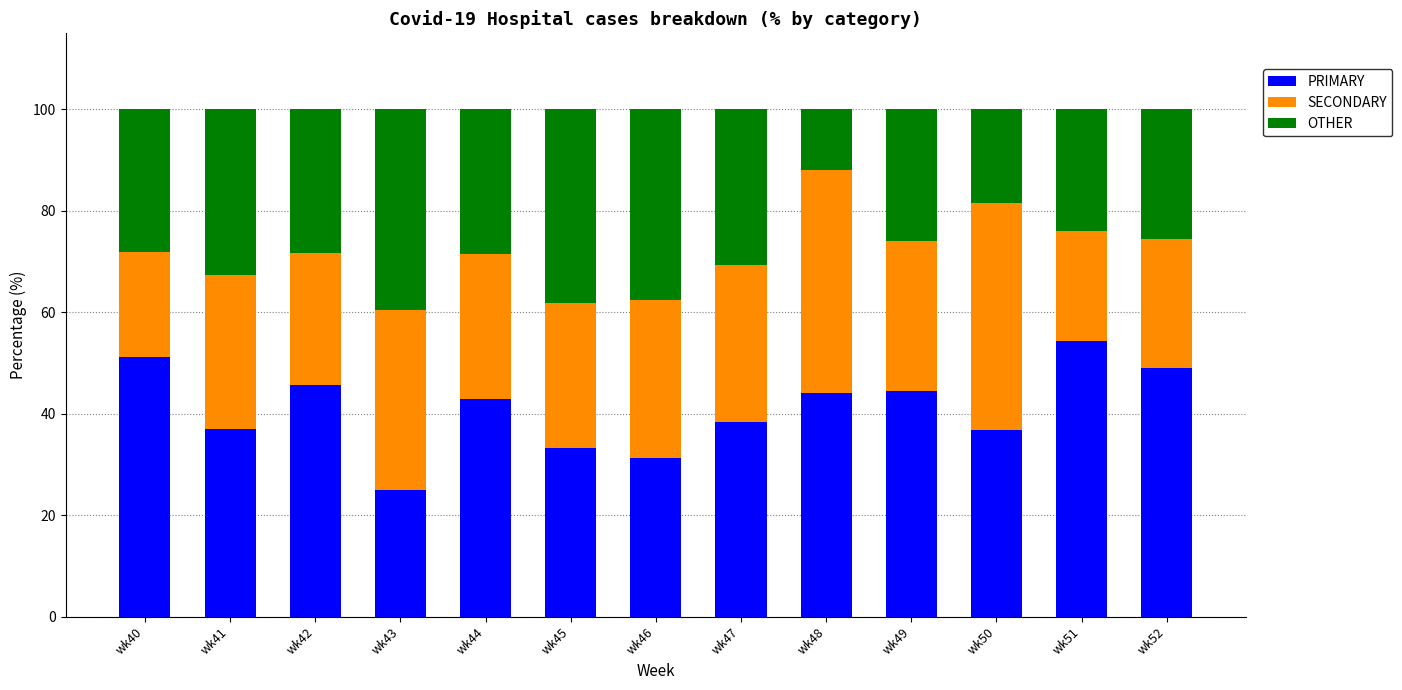

Is it true that PRIMARY equals 42.0 at wk43?

False